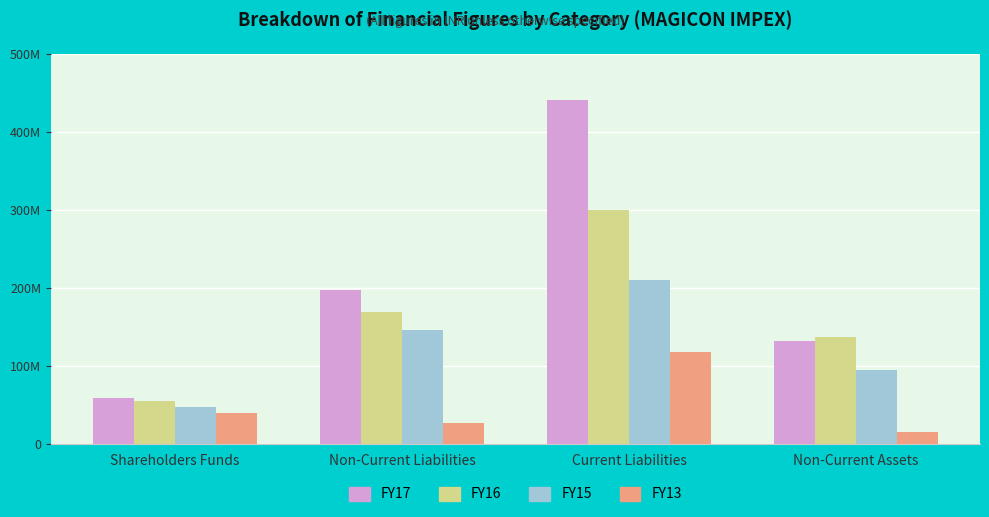

At how many categories does at least one series exceed 390134173?

1